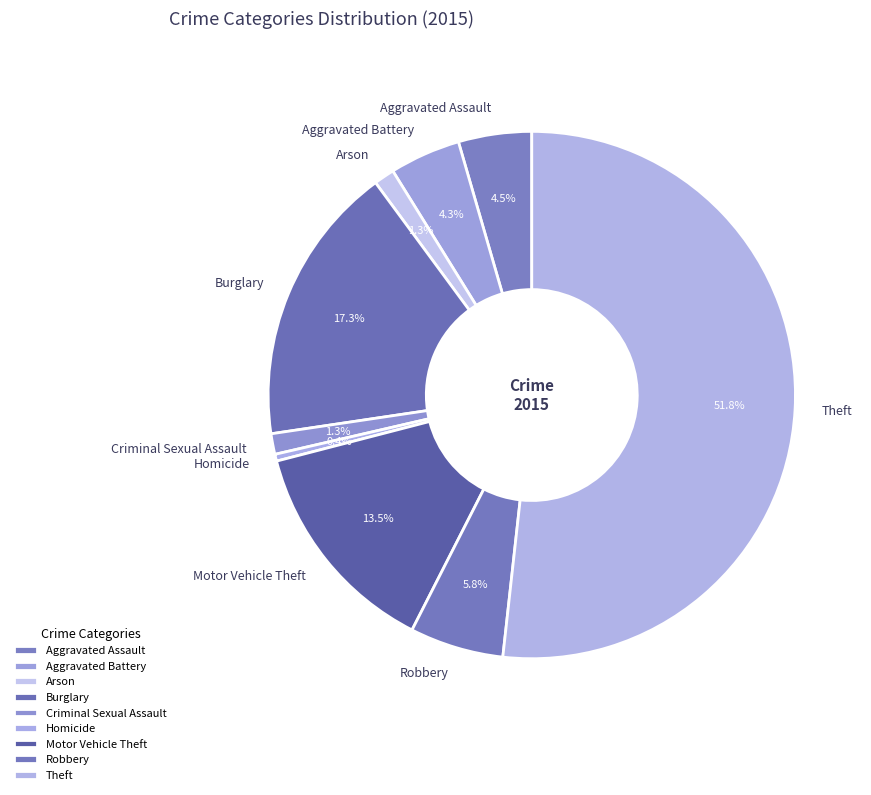

Does Theft represent more than half of the total?

Yes